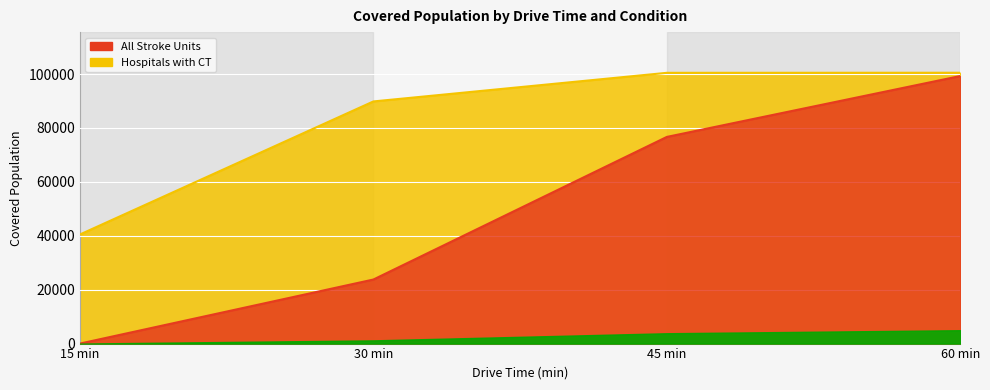

At which category does the chart reach its peak across all series?

60 min